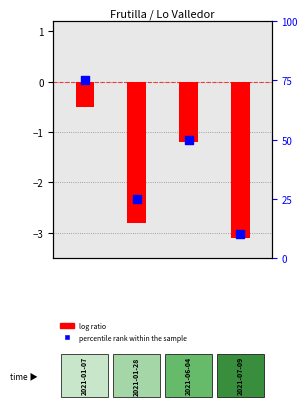

What is the total value across all series at 2?

48.8